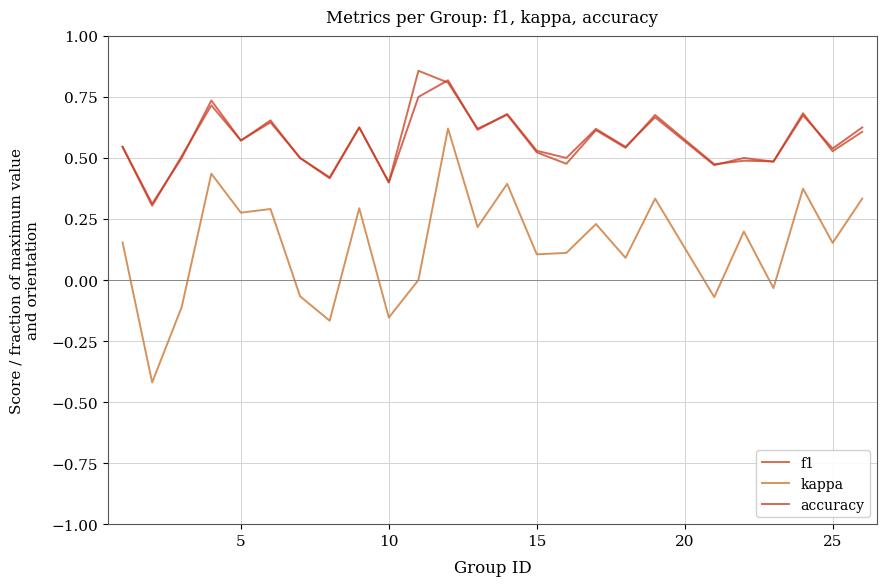

True or false: f1 and kappa intersect in this chart.

False